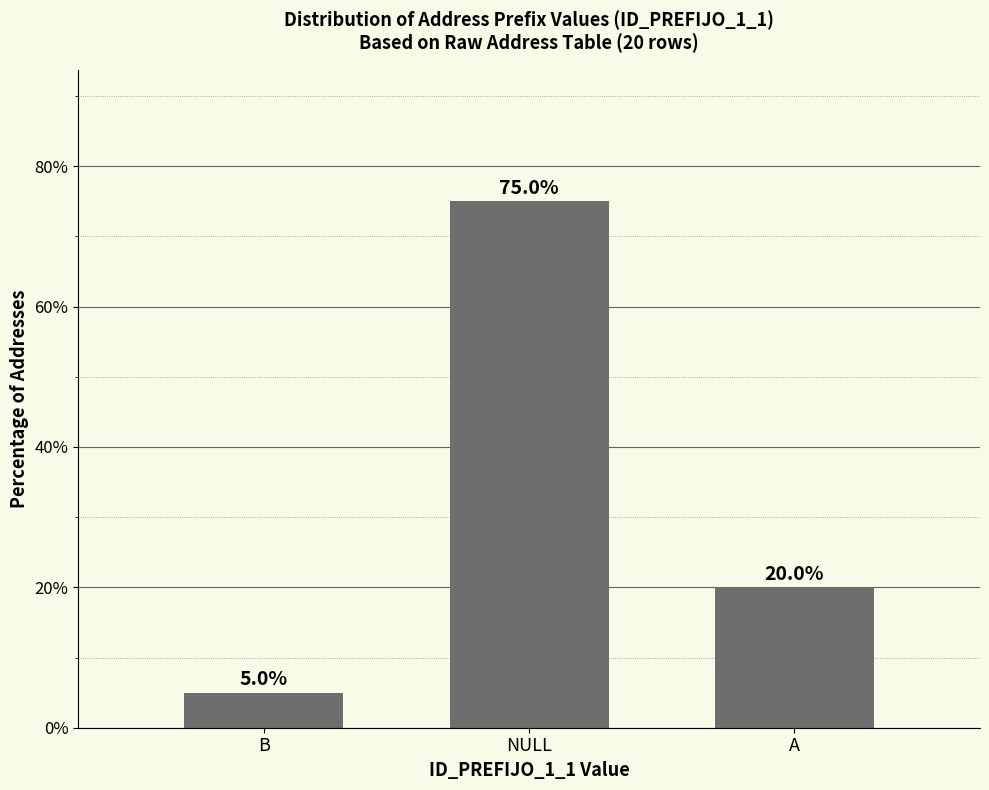

What is the label of the 3rd bar from the left?

A